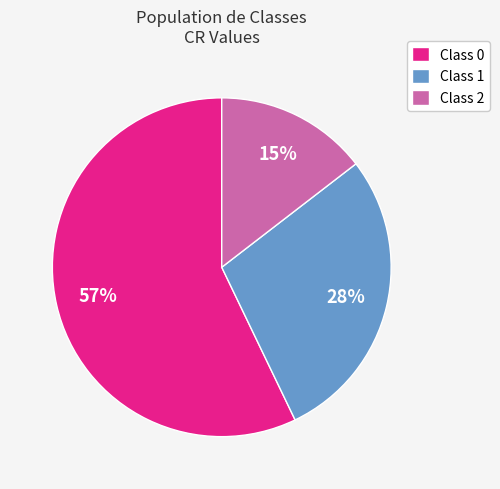

Which category has the smallest portion of the pie?

Class 2